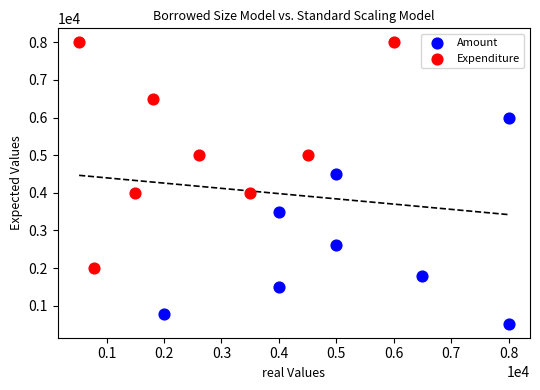

Which series contains the lowest Y value?

Amount